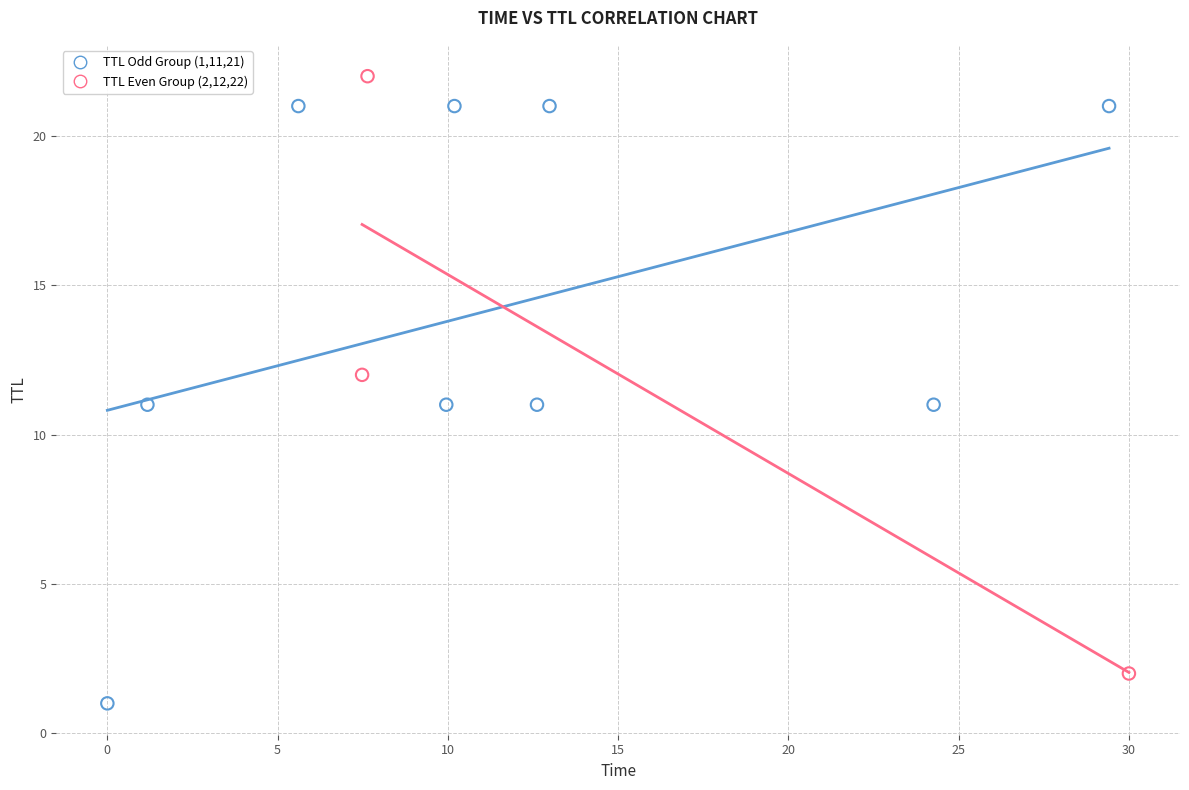

Which series reaches the maximum Y coordinate?

TTL Even Group (2,12,22)